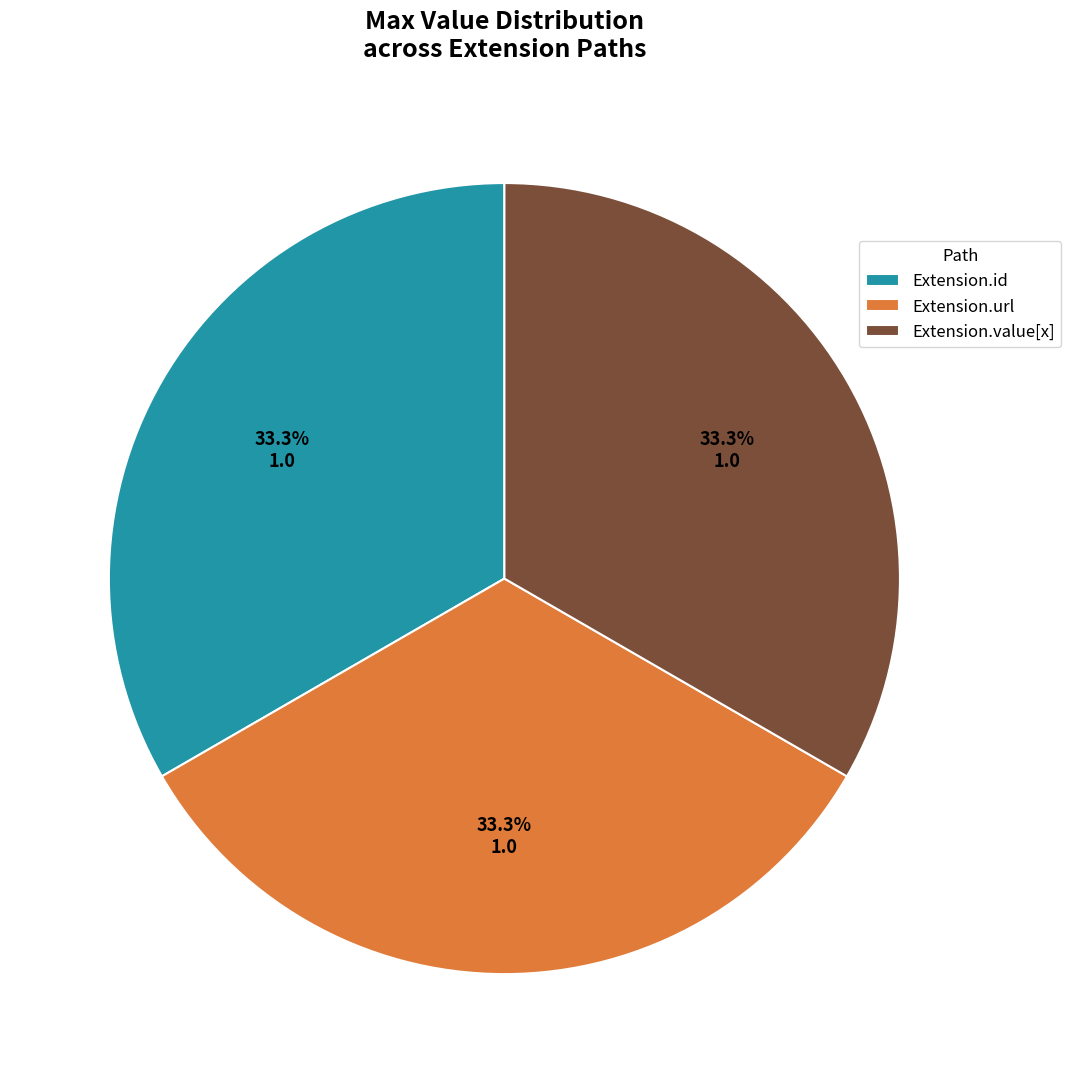

To the nearest percent, what is the difference between the largest and smallest slice percentages?

0%